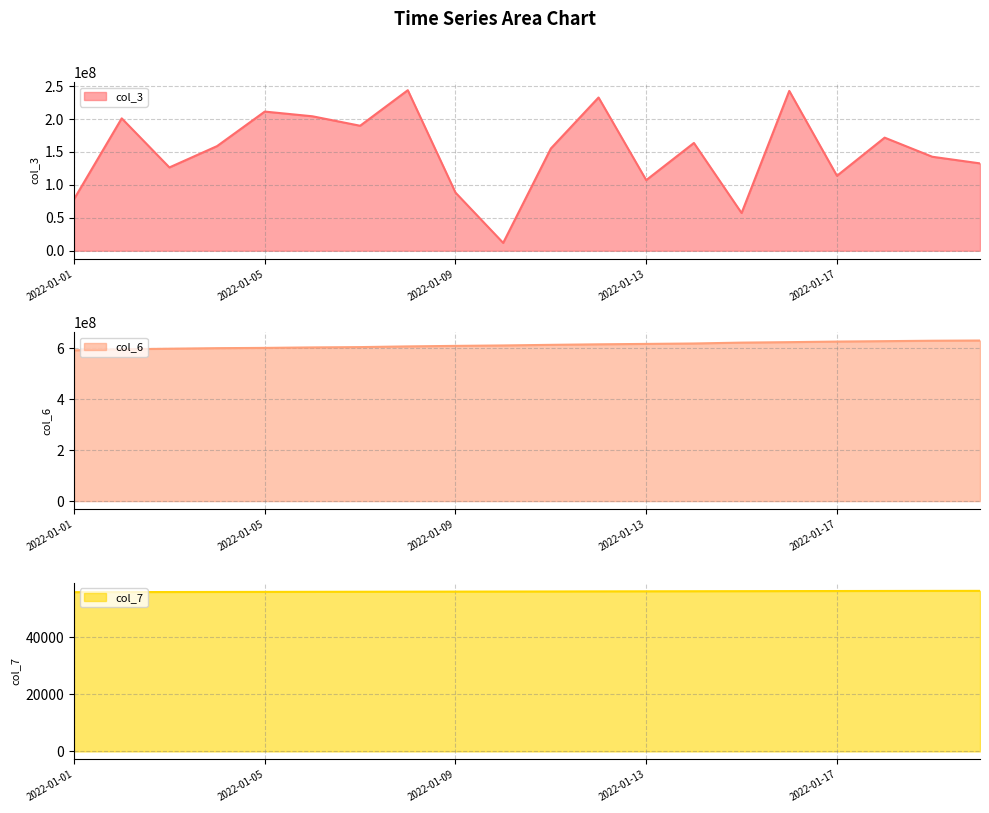

Reading left to right, extract all data points from this chart.

col_3: 78350864	201065232	126512640	158906504	211338688	204179280	189805168	243806392	88296224	11908216	155272360	232717704	107234776	163678920	57267520	242728304	113814072	171750336	142714344	132657704
col_6: 592805444	596760211	599158140	601312489	602350318	604297453	605492222	608269440	610280189	611967789	614366972	616455284	618034040	619726275	623138501	624960196	627245626	628852939	630517397	631338947
col_7: 55727	55751	55775	55799	55823	55847	55871	55895	55919	55942	55966	56002	56026	56050	56074	56098	56122	56146	56169	56181